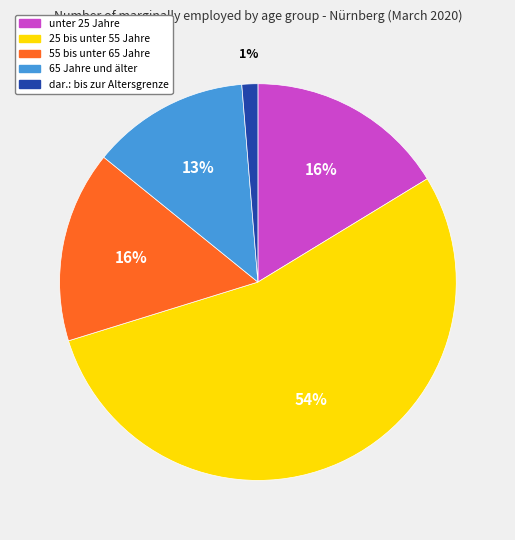

To the nearest percent, what is the difference between the 55 bis unter 65 Jahre and 25 bis unter 55 Jahre slice percentages?

38%